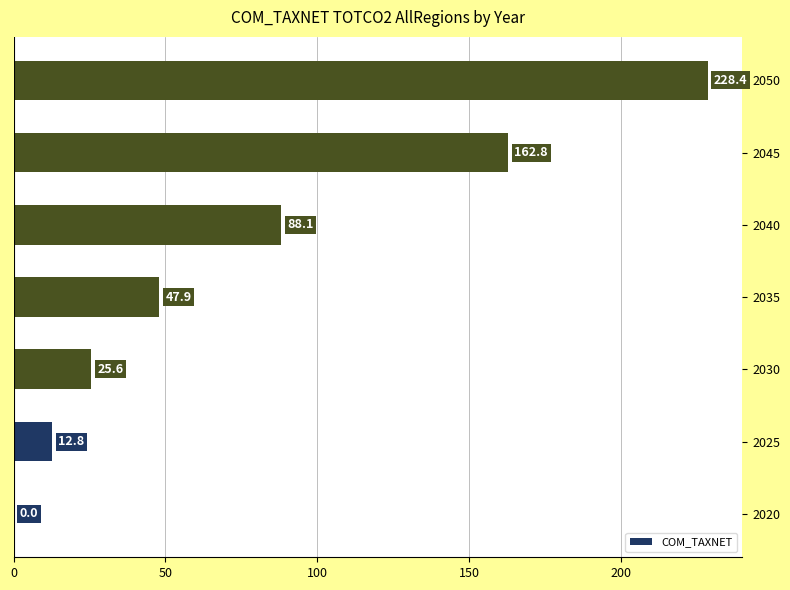

What is the sum of the values at 2045 and 2025?

175.6